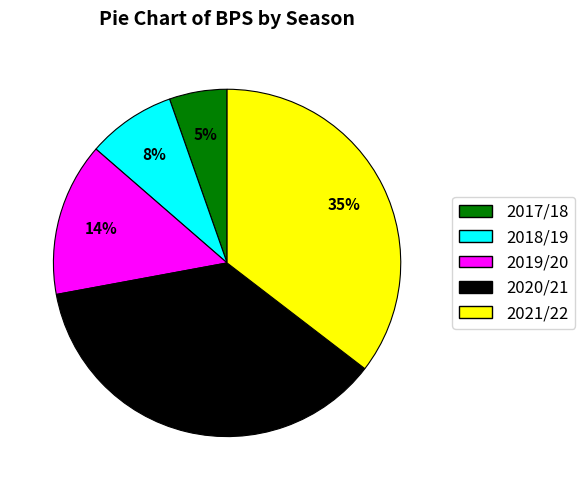

To the nearest percent, what is the average slice percentage?

20%